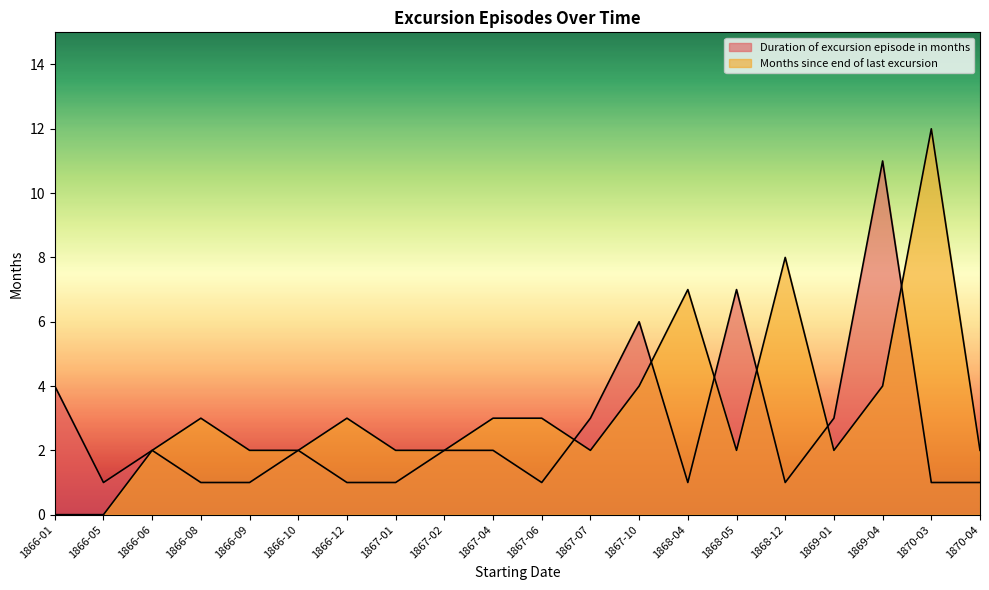

What is the value of the Duration of excursion episode in months point at the 15th from the left?

7